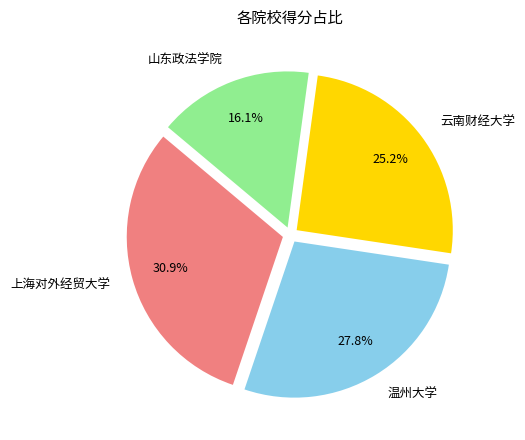

The 山东政法学院 slice represents 30% of the pie. True or false?

False